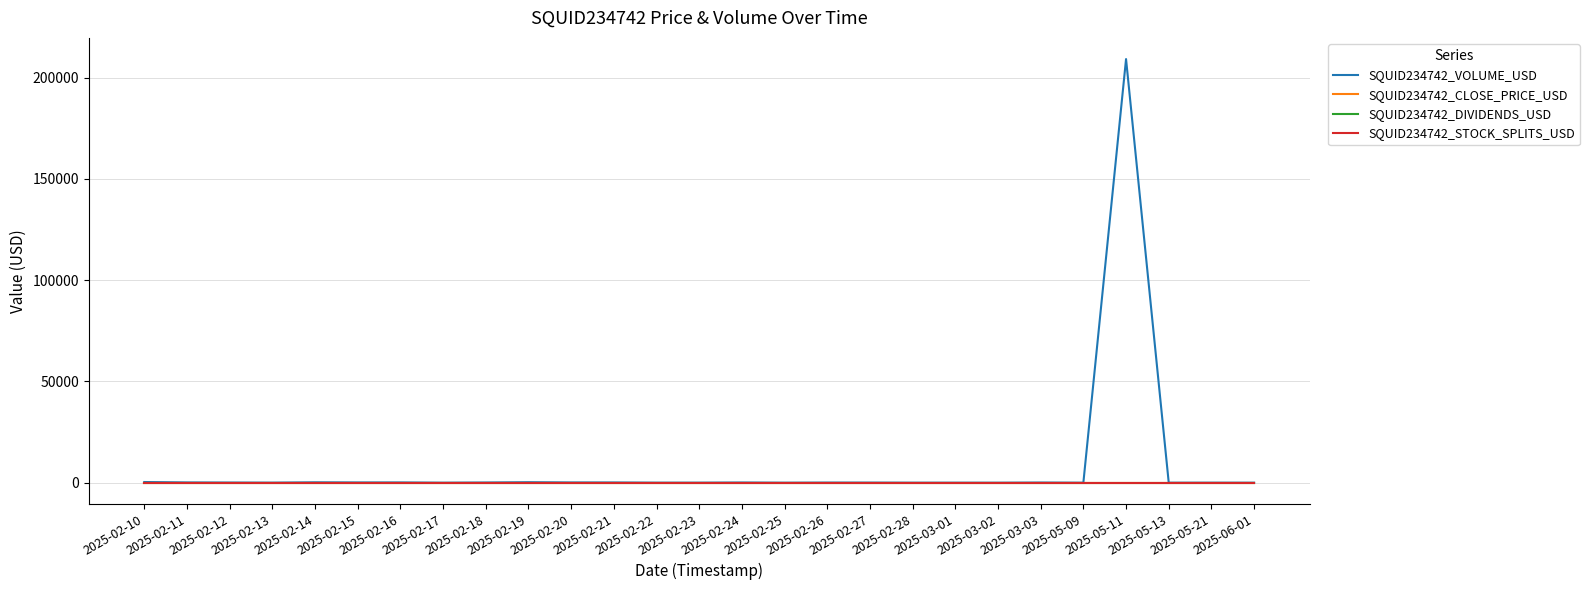

What is the total value across all series at 2025-05-11?

209132.0